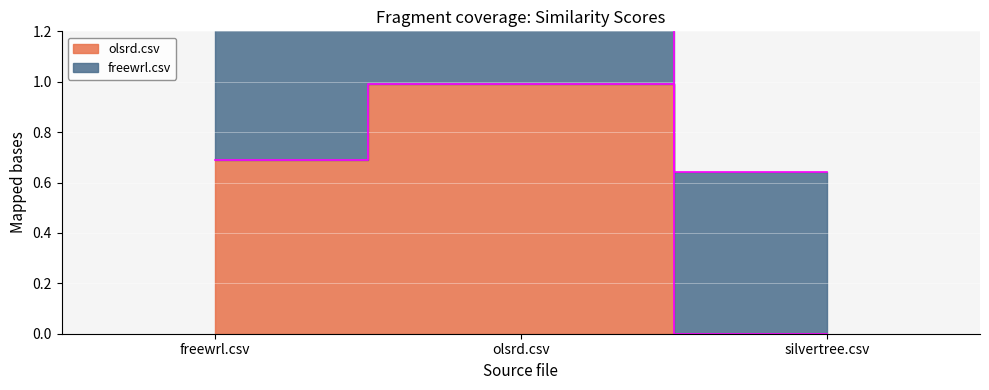

What is the label of the 2nd point from the left?

olsrd.csv